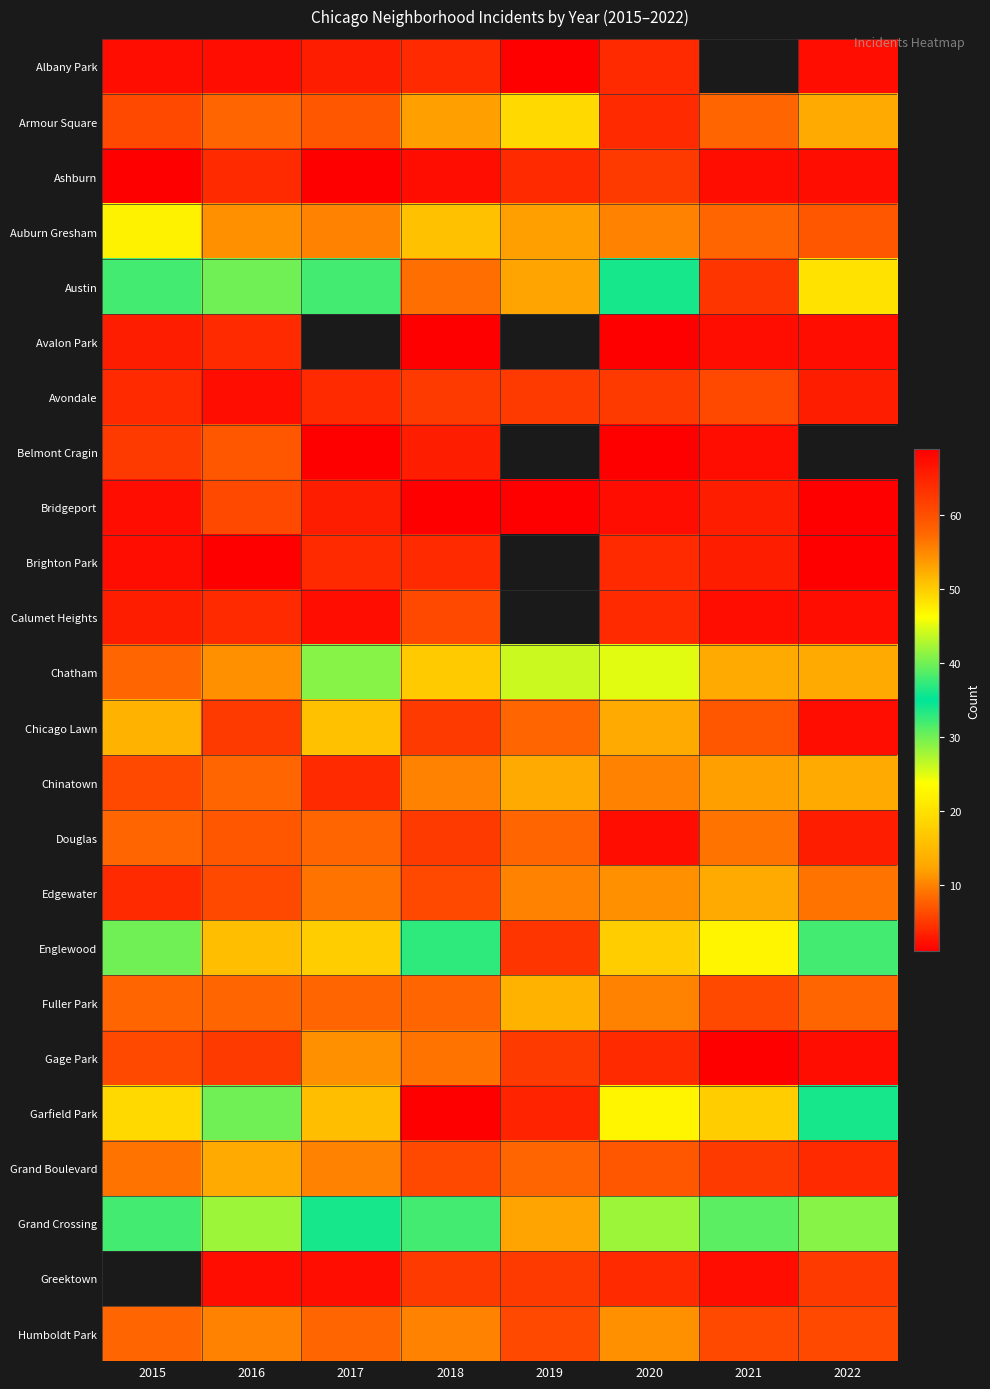

At 2022, list the series in order from smallest to largest.

Bridgeport, Brighton Park, Albany Park, Ashburn, Avalon Park, Calumet Heights, Chicago Lawn, Gage Park, Avondale, Douglas, Grand Boulevard, Greektown, Humboldt Park, Auburn Gresham, Fuller Park, Edgewater, Armour Square, Chinatown, Austin, Belmont Cragin, Chatham, Grand Crossing, Englewood, Garfield Park